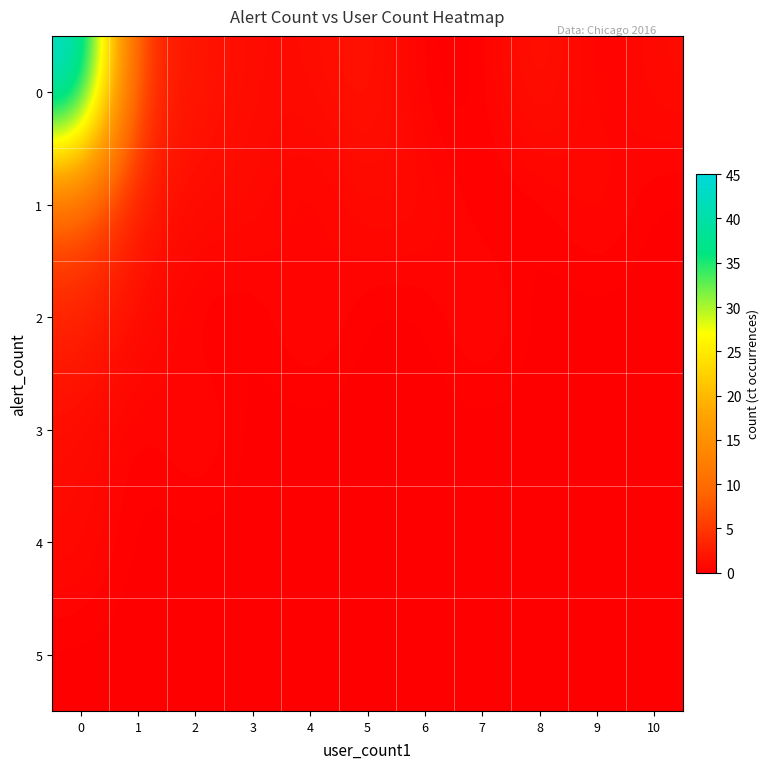

Between 4 and 10, which is larger?

4